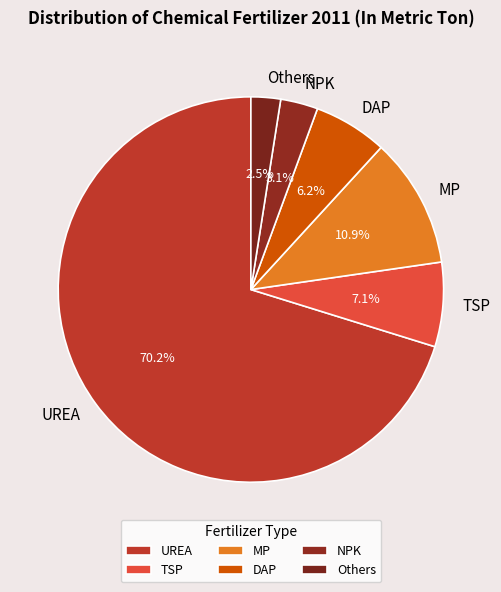

How many slices are in this pie chart?

6